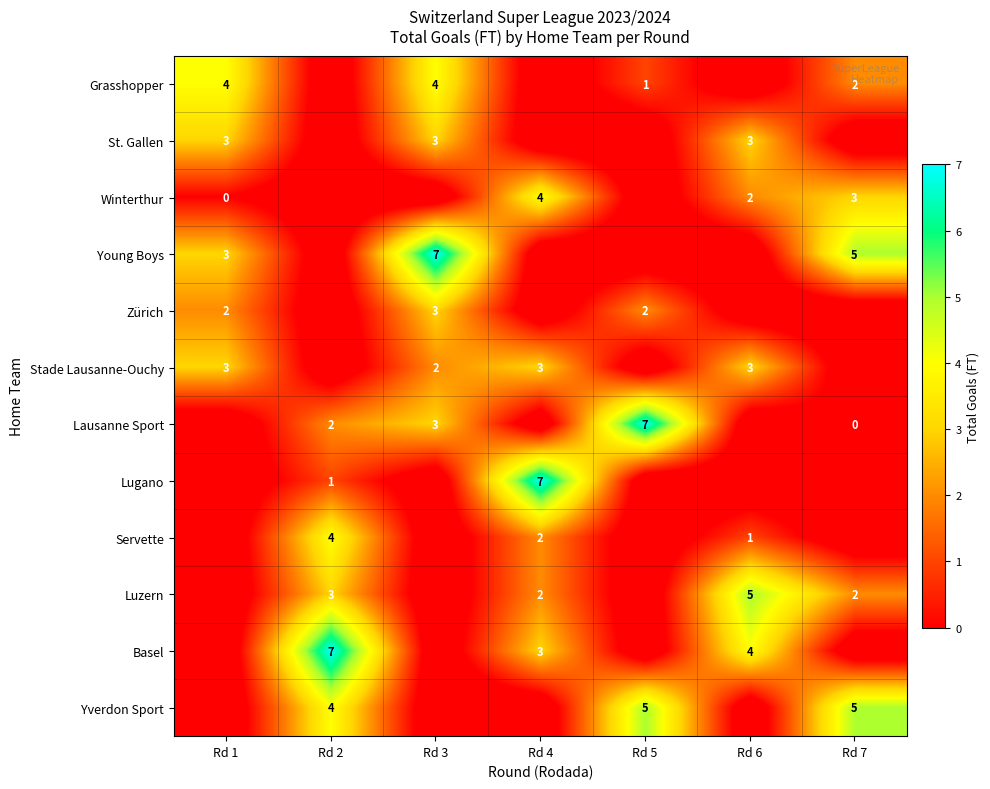

Is it true that St. Gallen equals 3 at Rd 1?

True